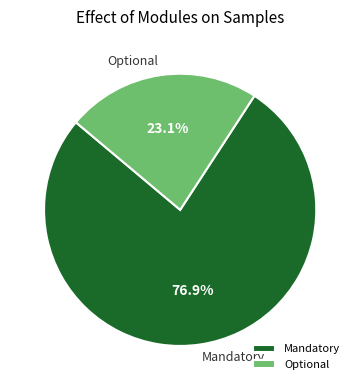

What percentage do Optional and Mandatory together represent?

100.0%